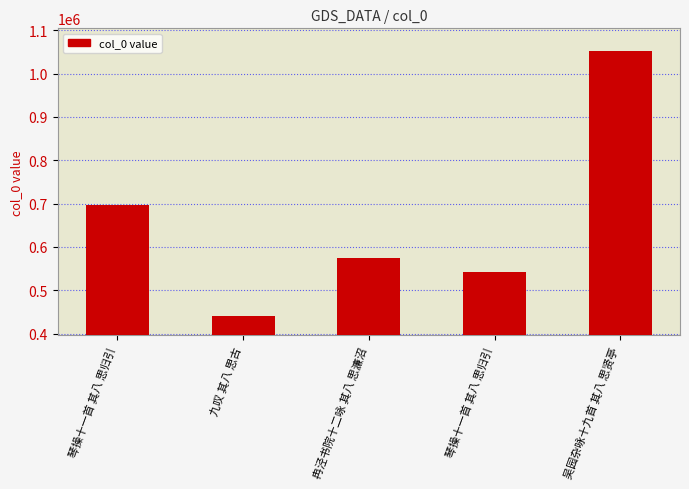

What is the change in value from 琴操十一首 其八 思归引 to 琴操十一首 其八 思归引?

-154531